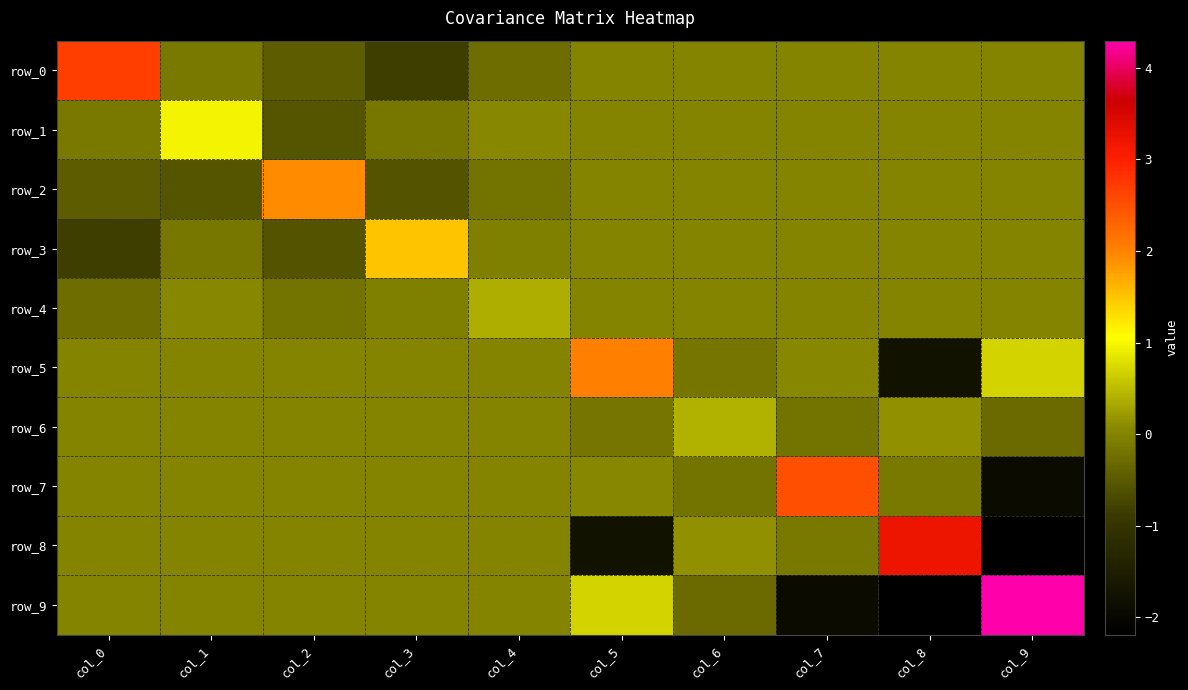

Is it true that row_8 equals 1.8 at col_1?

False